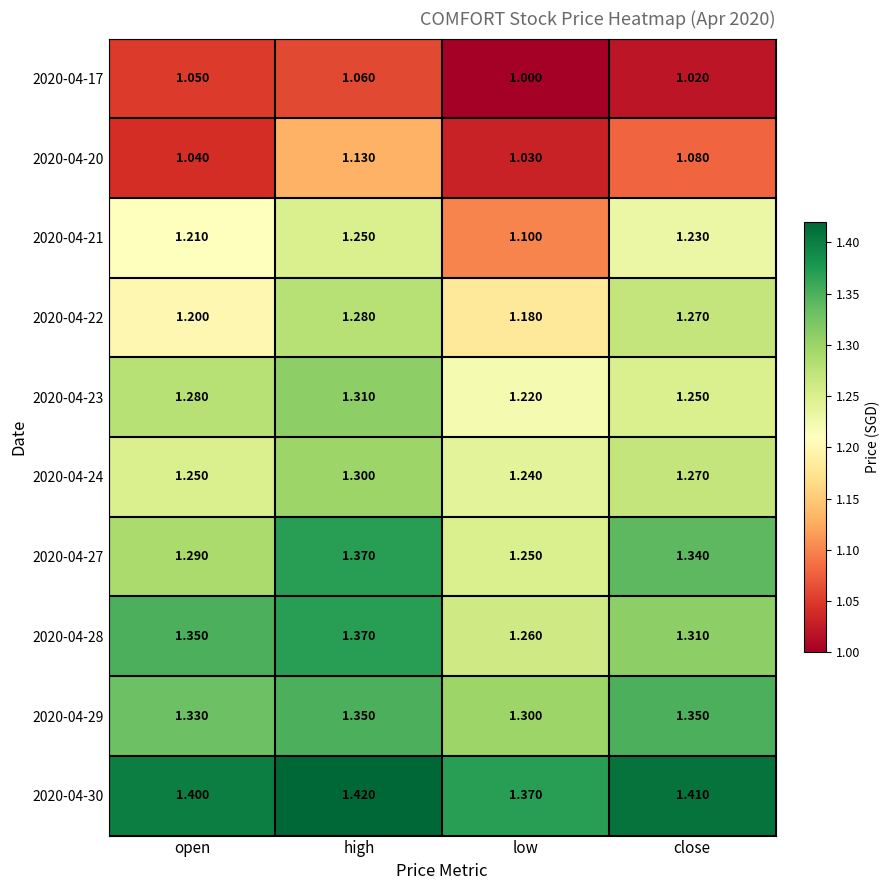

At which label is 2020-04-30 closest to 1?

low